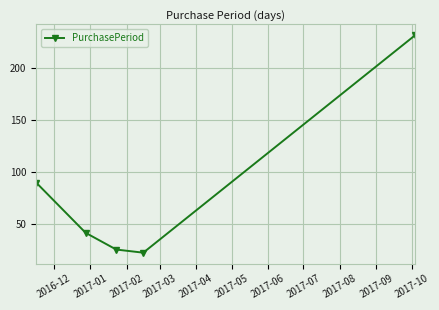

What is the minimum value shown in the chart?

23